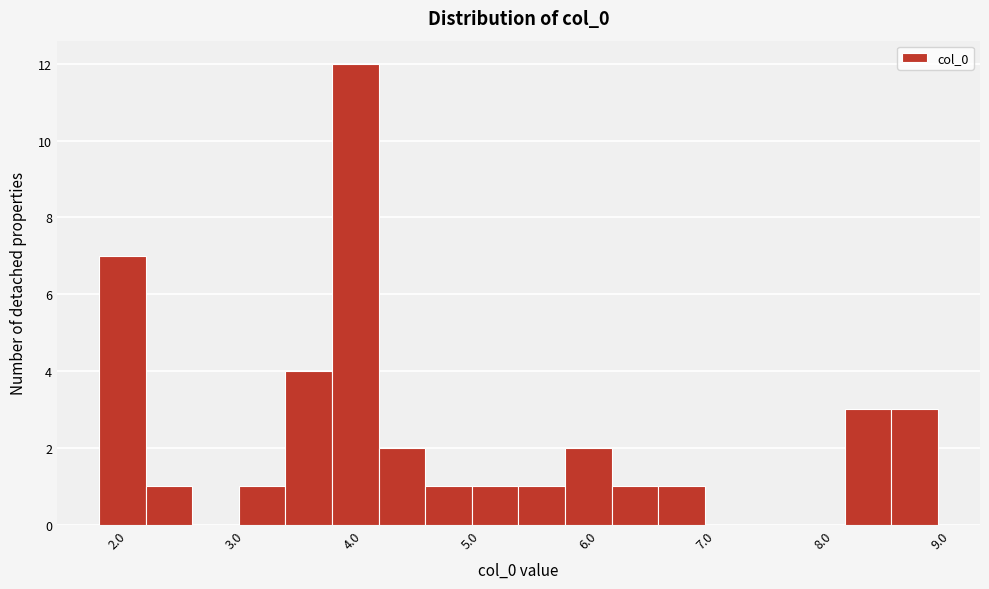

Around what value on the x-axis is the tallest bar? Give the approximate position of its centre, as read against the axis.

4.0